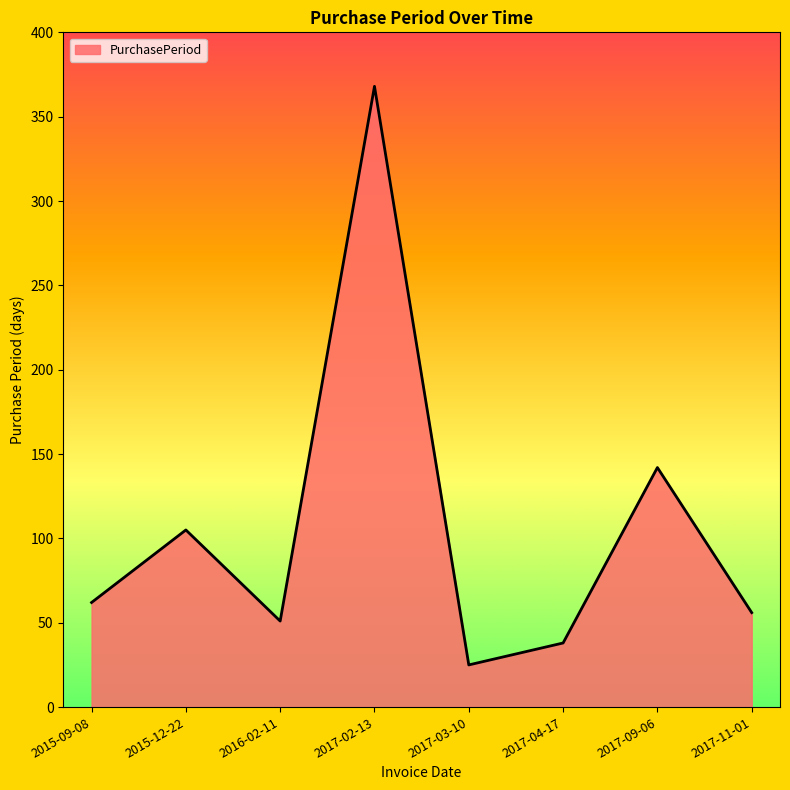

Reading right to left, list all the values displayed in this chart.

2017-11-01=56	2017-09-06=142	2017-04-17=38	2017-03-10=25	2017-02-13=368	2016-02-11=51	2015-12-22=105	2015-09-08=62